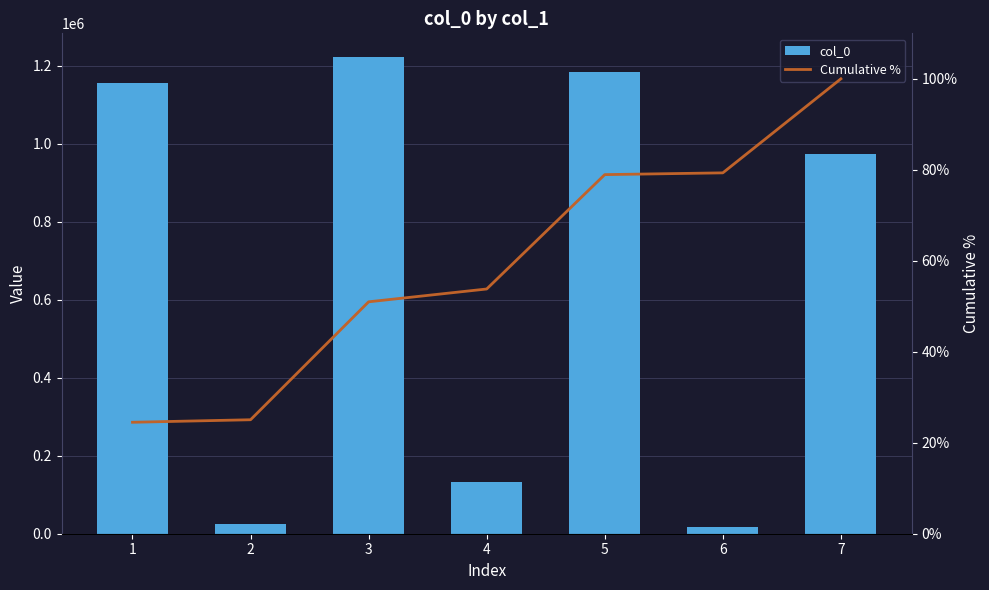

Reading left to right, list all the values displayed in this chart.

col_0: 1=1155460.0	2=26203.0	3=1222665.0	4=132918.0	5=1185661.0	6=18379.0	7=974855.0
Cumulative %: 1=24.5	2=25.1	3=51.0	4=53.8	5=78.9	6=79.3	7=100.0